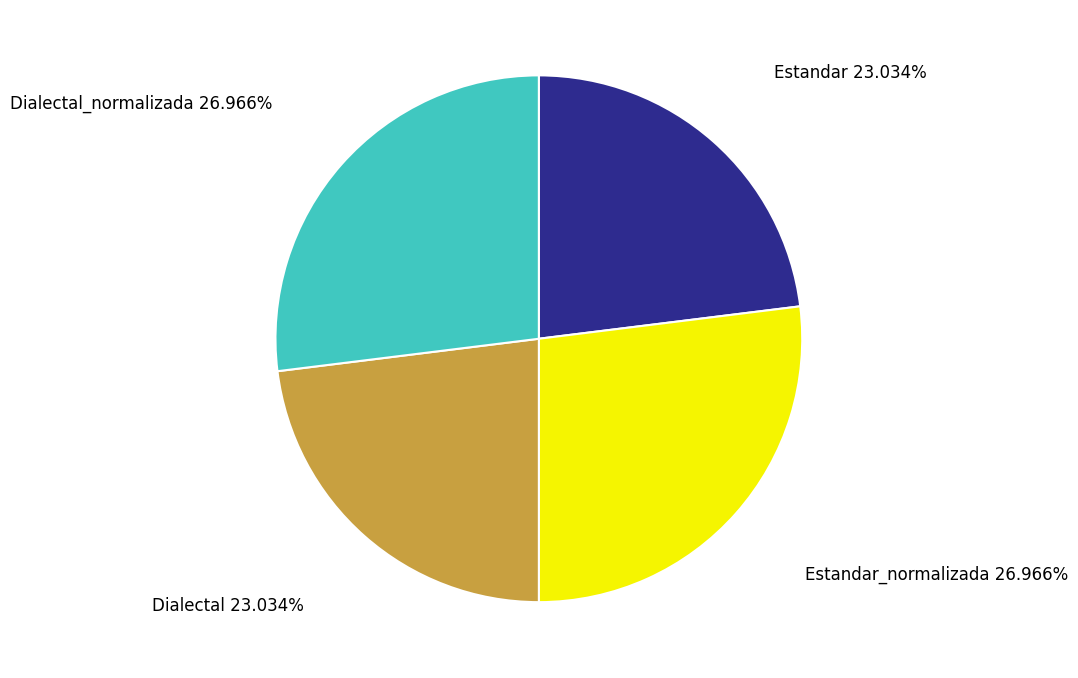

Is there a majority slice in this chart?

No